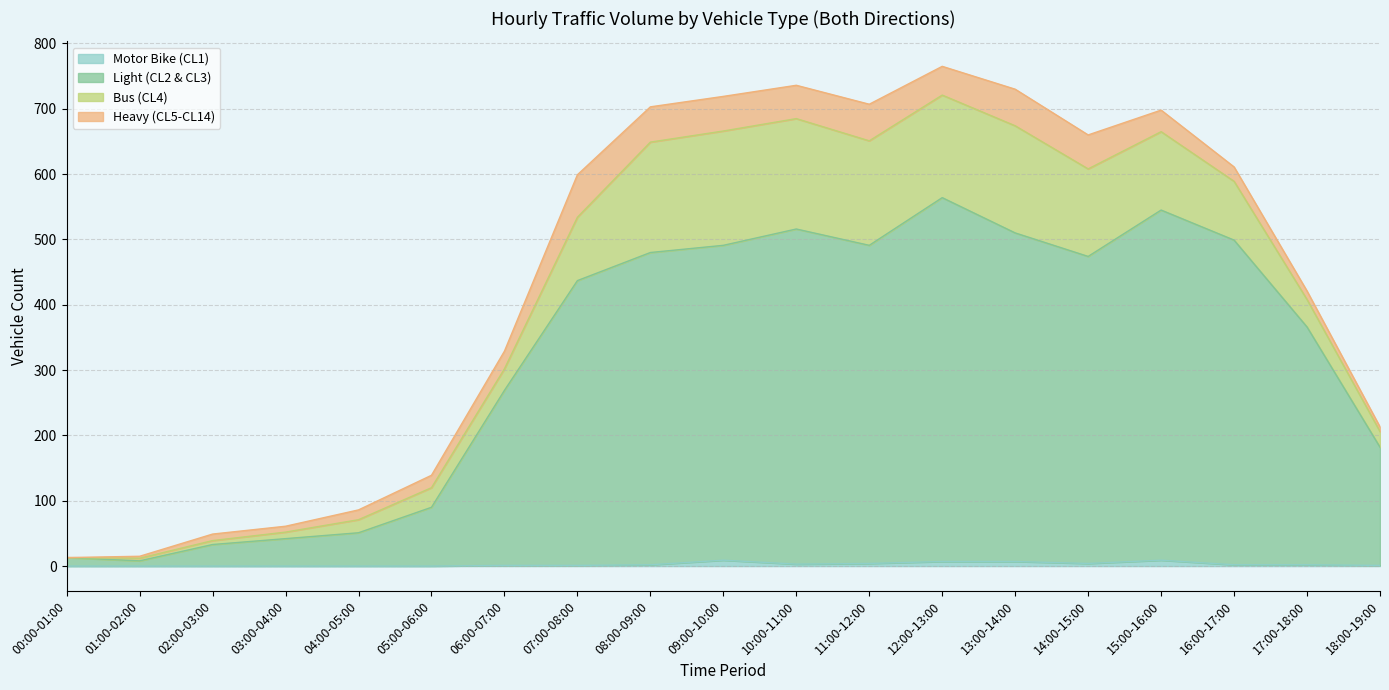

At which category is the sum across all series the highest?

12:00-13:00